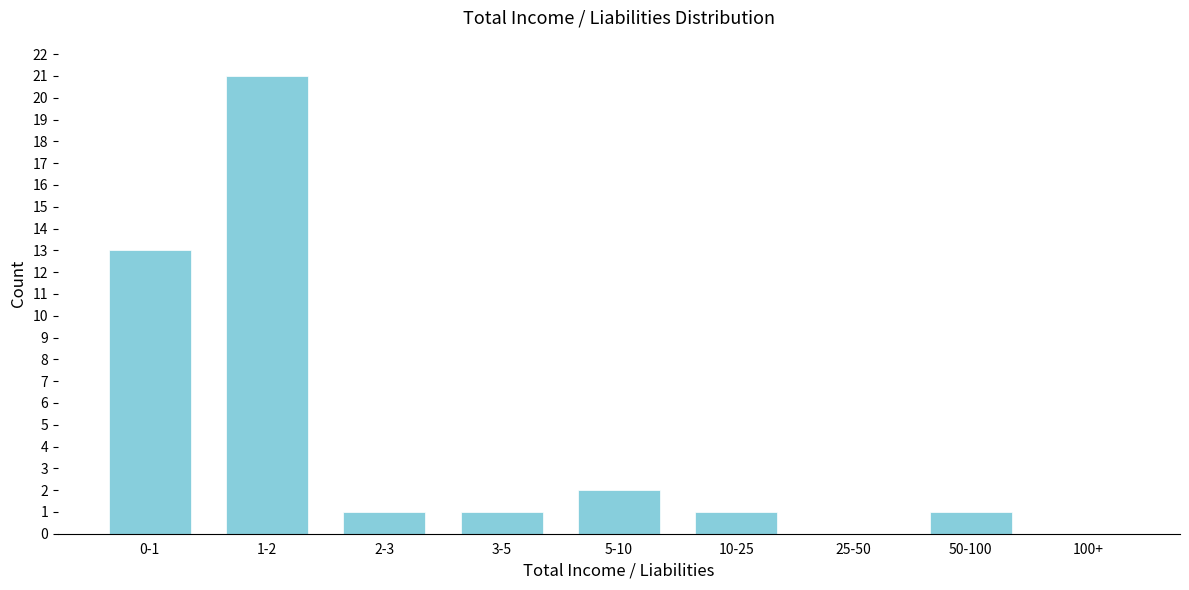

Reading left to right, transcribe all the data shown in this chart.

0-1=13	1-2=21	2-3=1	3-5=1	5-10=2	10-25=1	25-50=0	50-100=1	100+=0